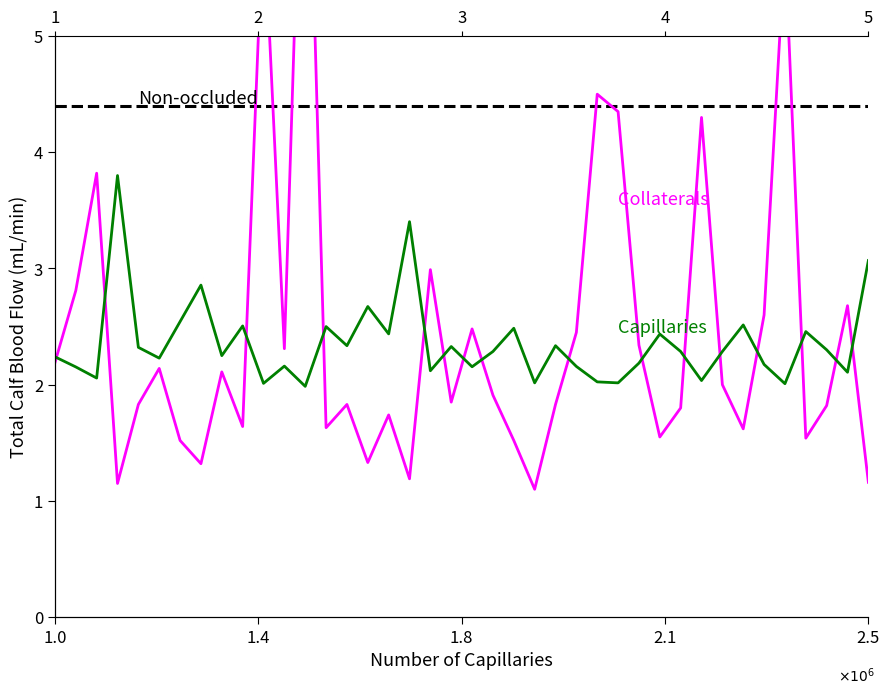

What are all the series names shown in the legend?

Non-occluded, Collaterals, Capillaries